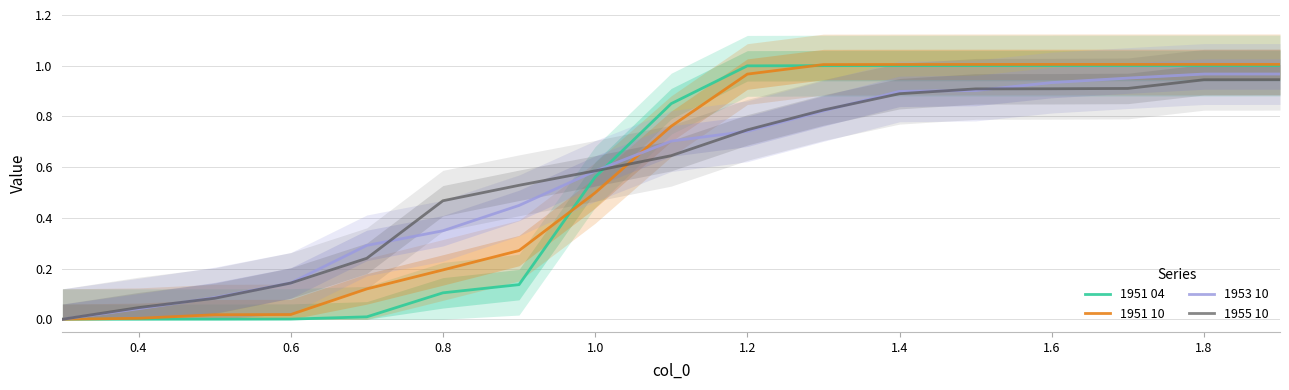

Which series has the largest total across all categories?

1951 10